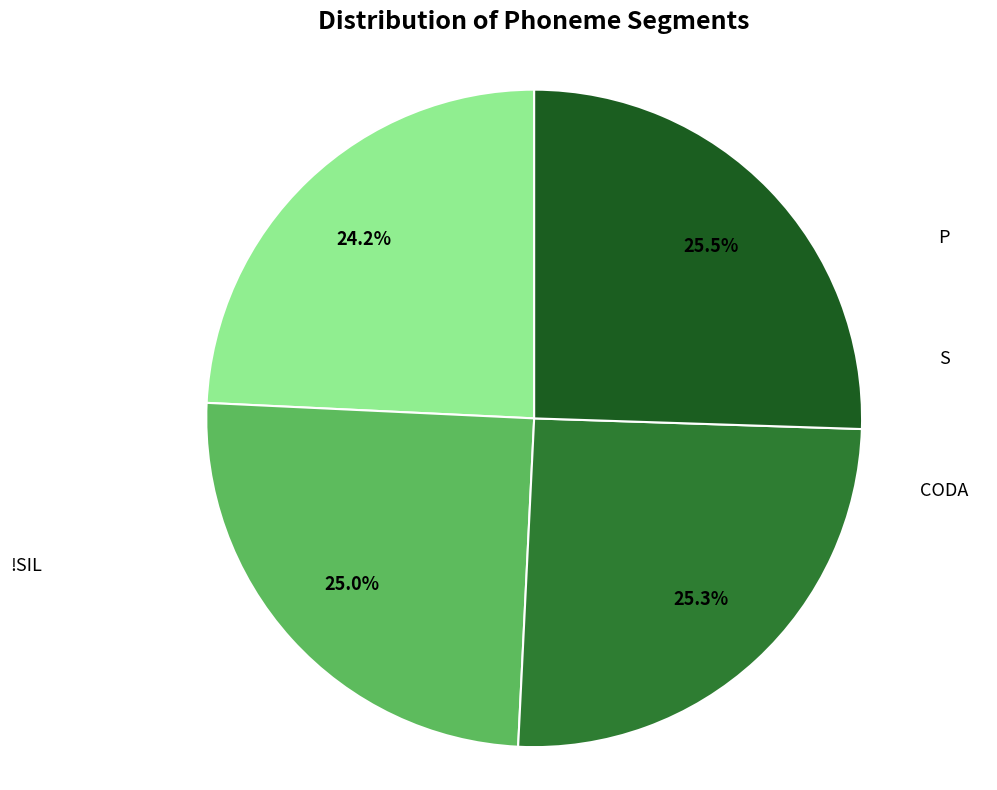

Is there any slice that represents more than half of the pie?

No